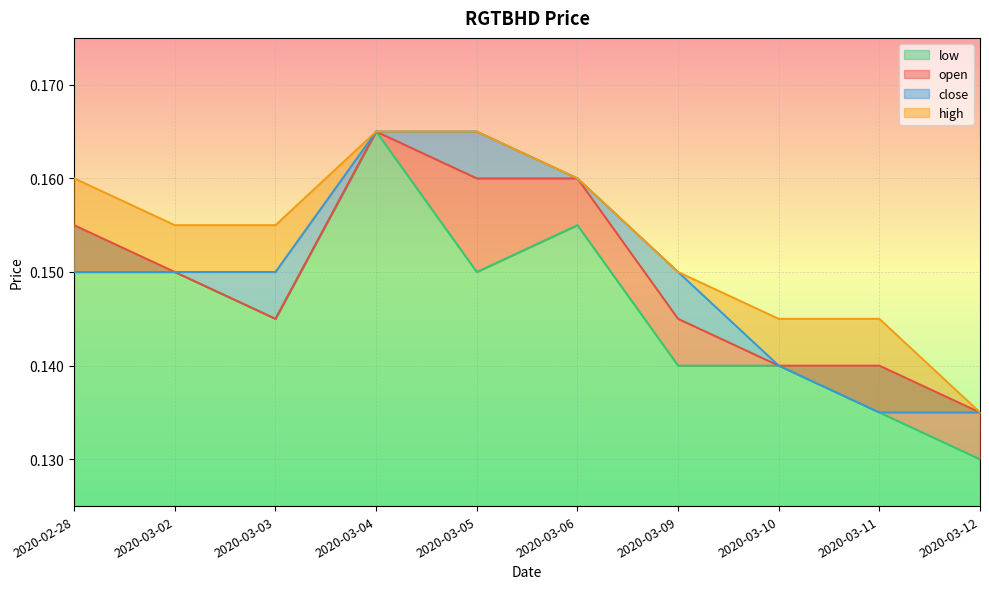

At 2020-02-28, list the series in order from smallest to largest.

low, close, open, high